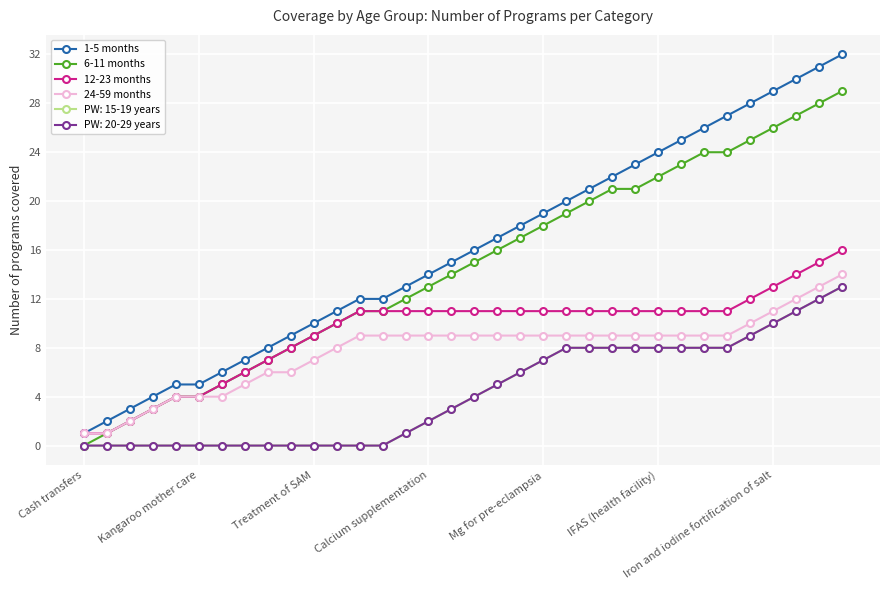

Is this an area chart (filled region under the line)?

No